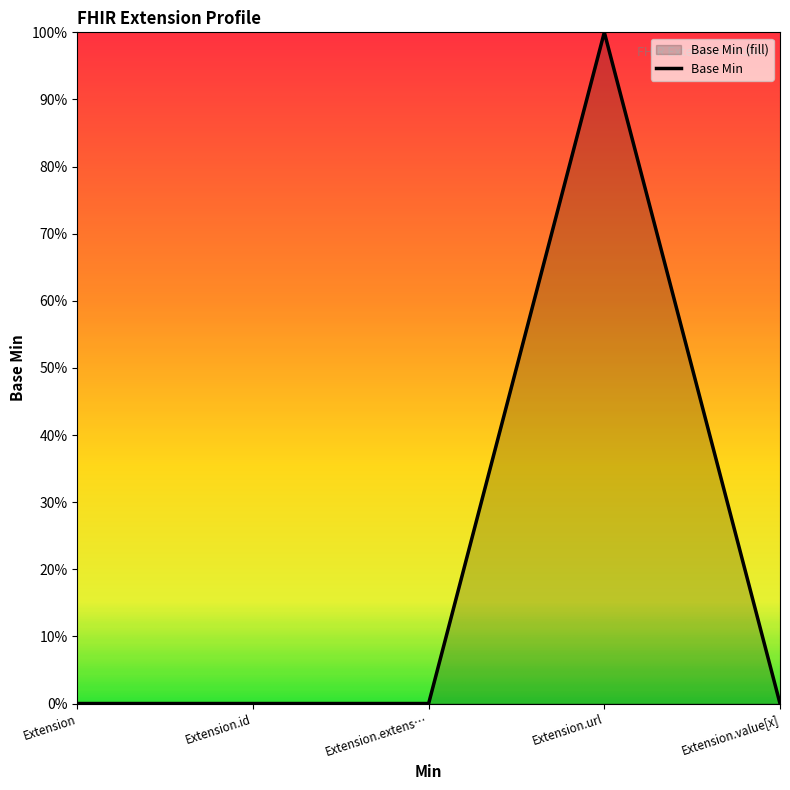

At which category does the data reach its first local peak?

Extension.url